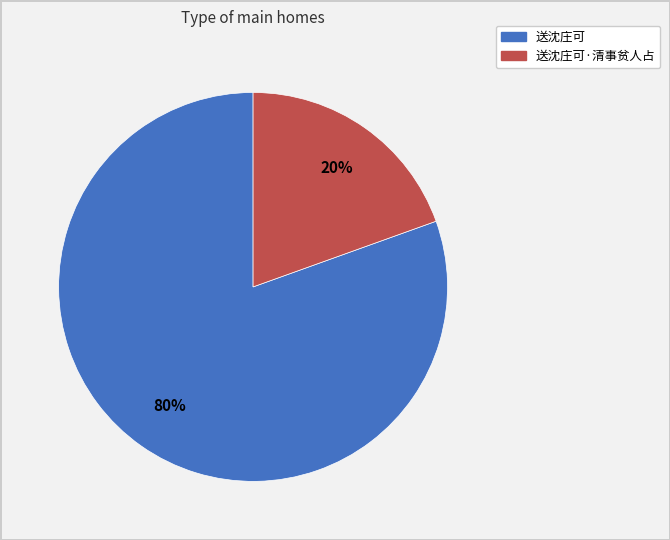

Is there a majority slice in this chart?

Yes